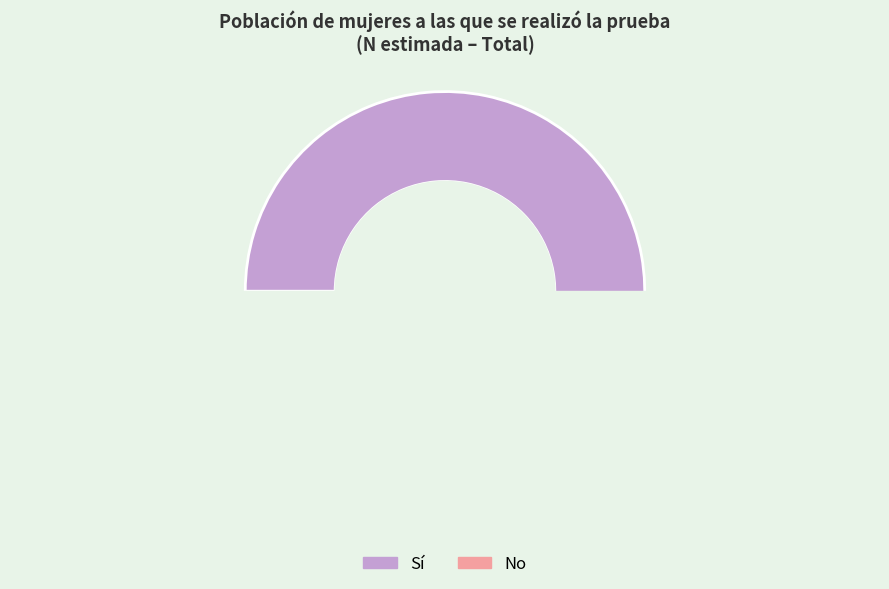

How many segments does this pie chart have?

2